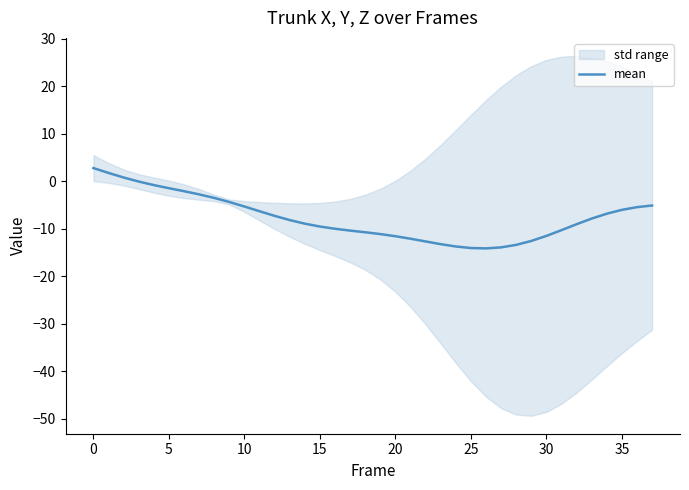

Which has a higher value, 12 or 17?

12